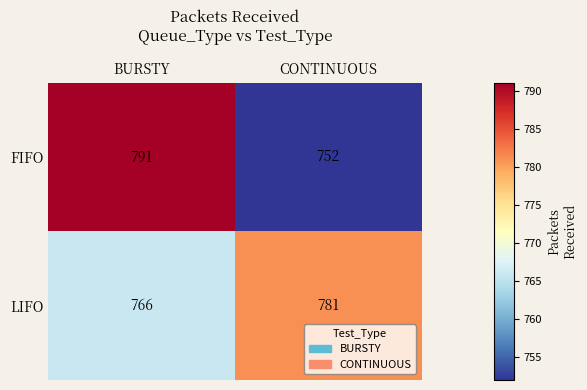

Which series has the largest total across all categories?

LIFO